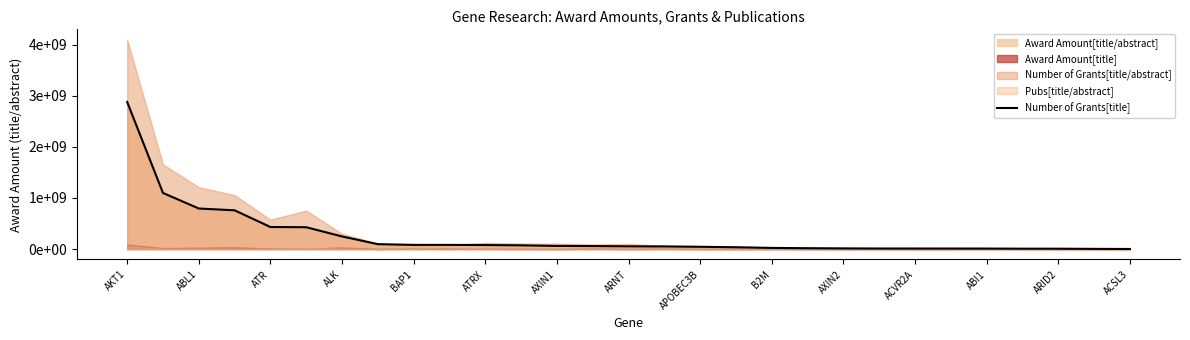

Where is the data nearest to the value 1439340636?

ABL1